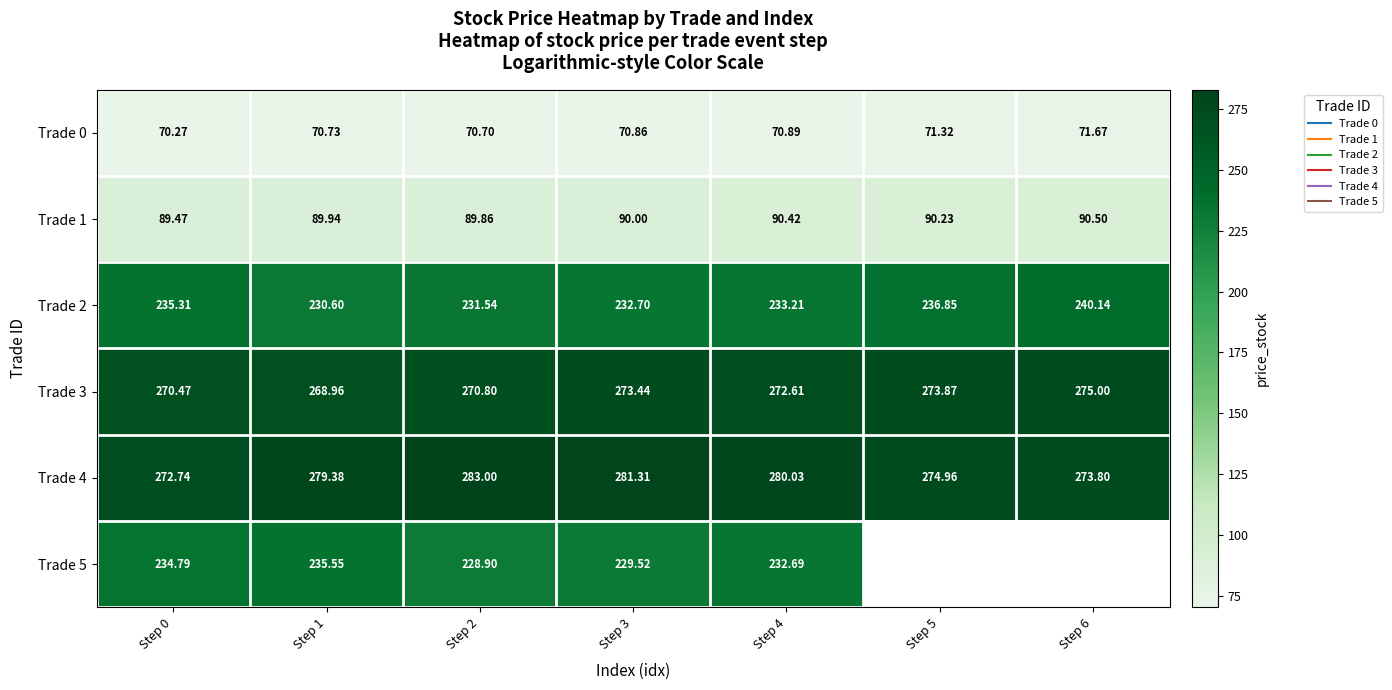

At which label does Trade 1 reach its minimum?

Step 0